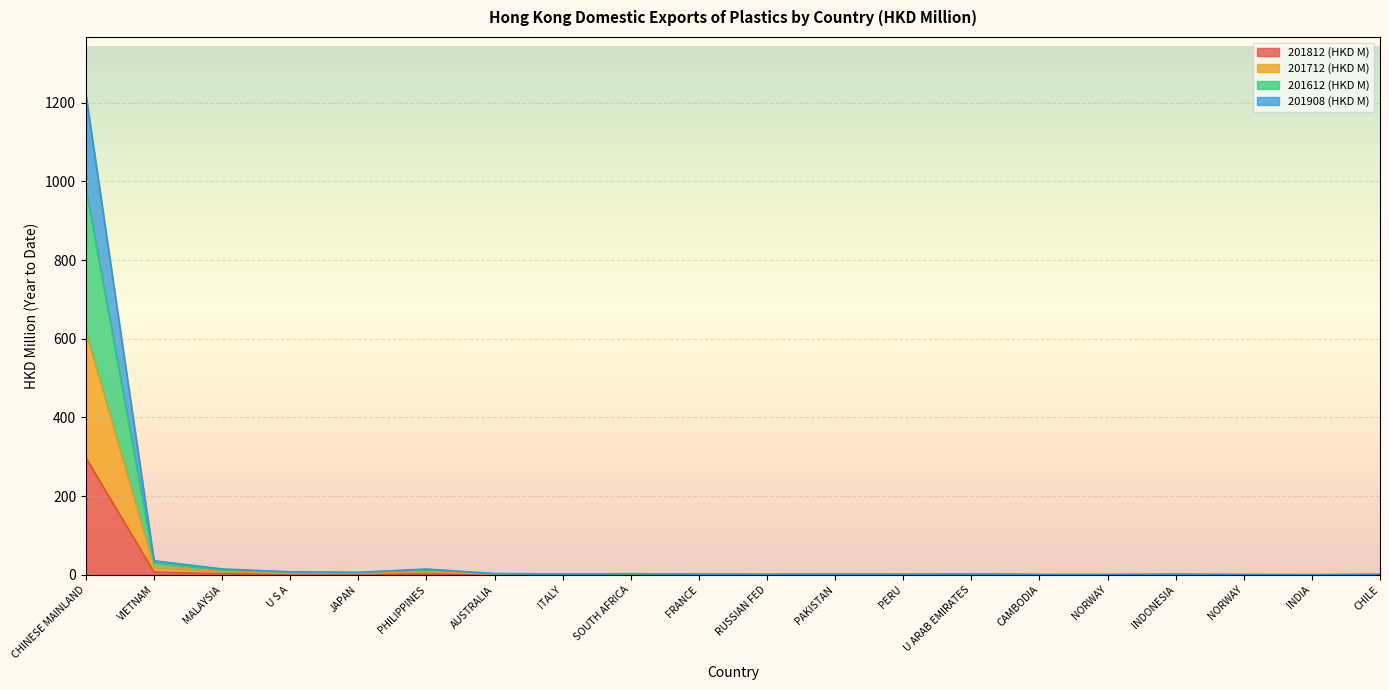

What are all the series names shown in the legend?

201812 (HKD M), 201712 (HKD M), 201612 (HKD M), 201908 (HKD M)